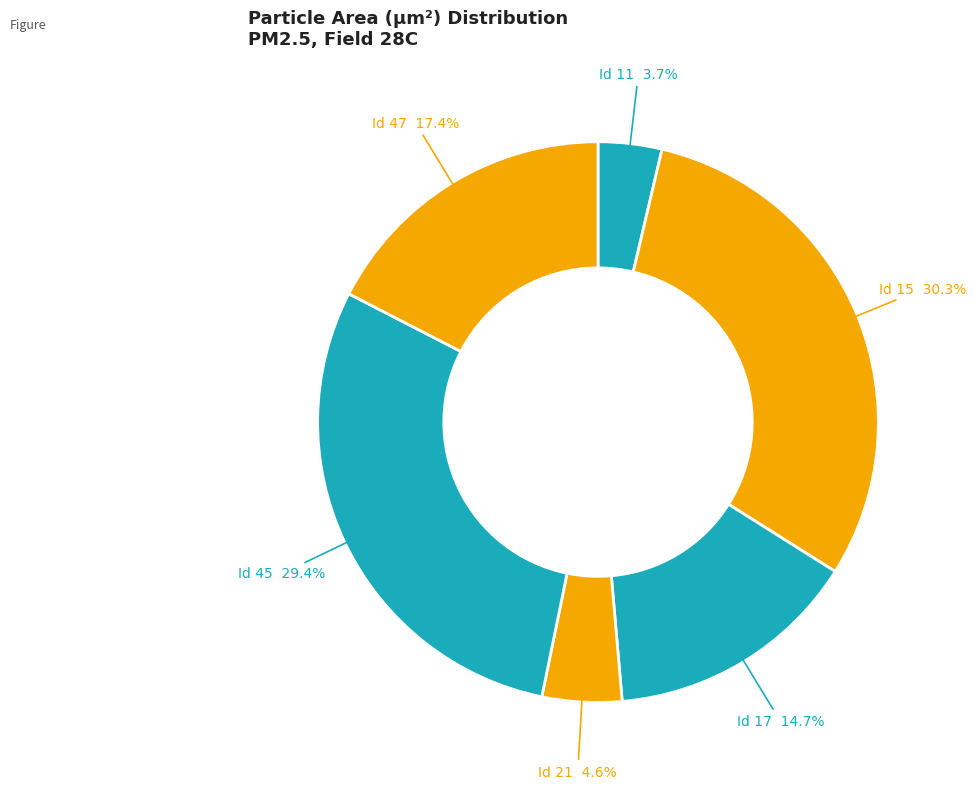

What is the largest slice in the pie chart?

Id 15